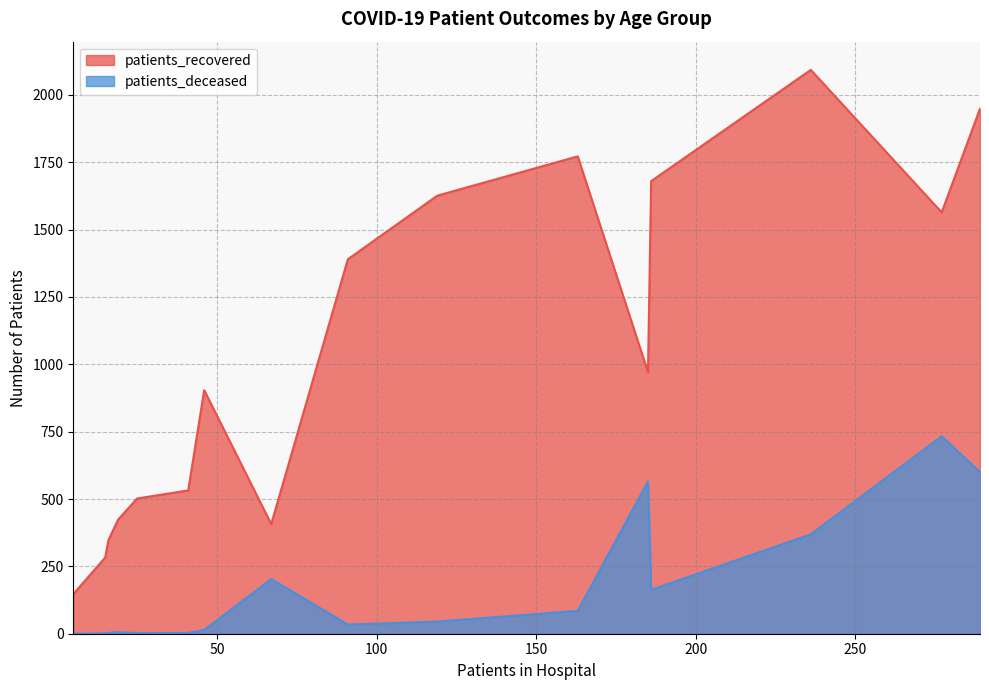

True or false: patients_deceased has more than 1 interior local peaks.

True